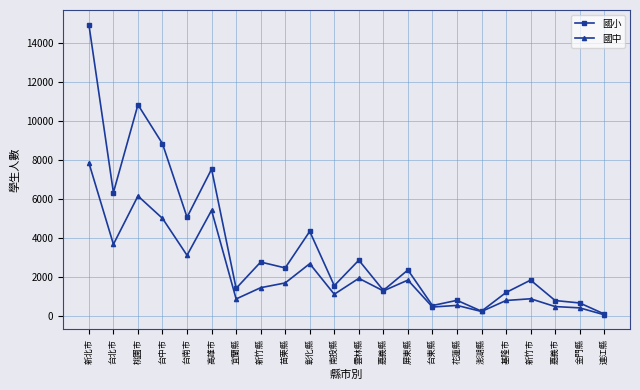

Where is the first local maximum for 國小?

桃園市